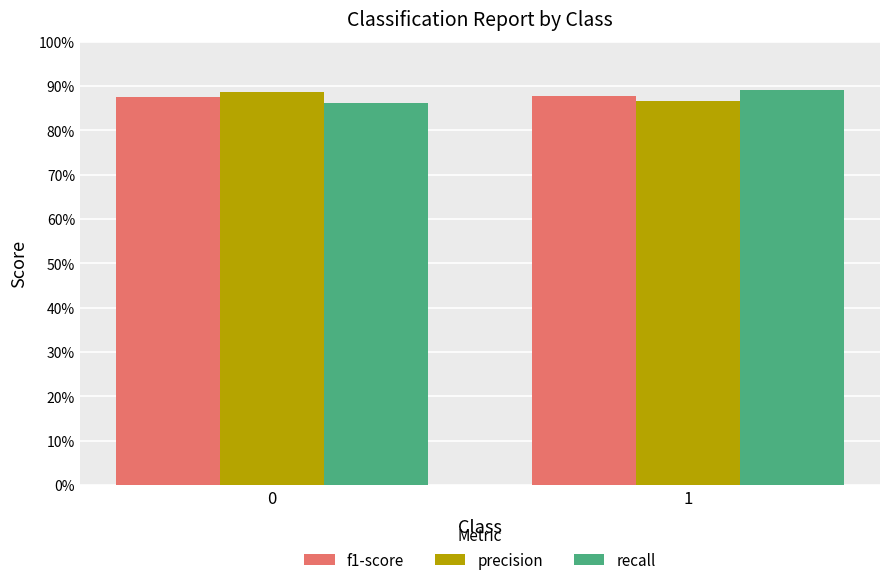

Does the chart contain stacked bars?

No